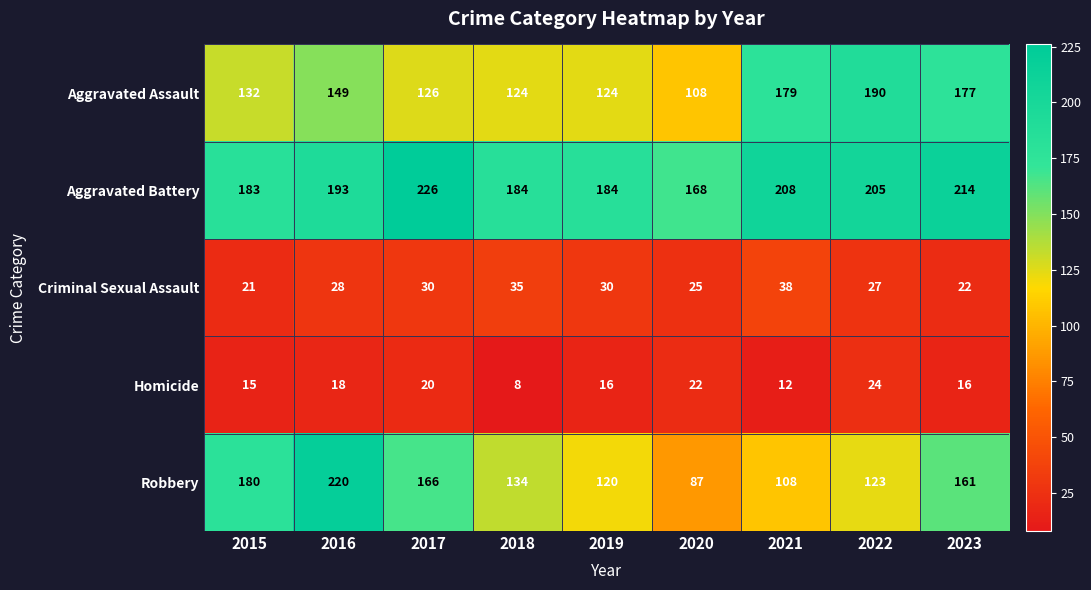

How many distinct data groups are displayed?

5